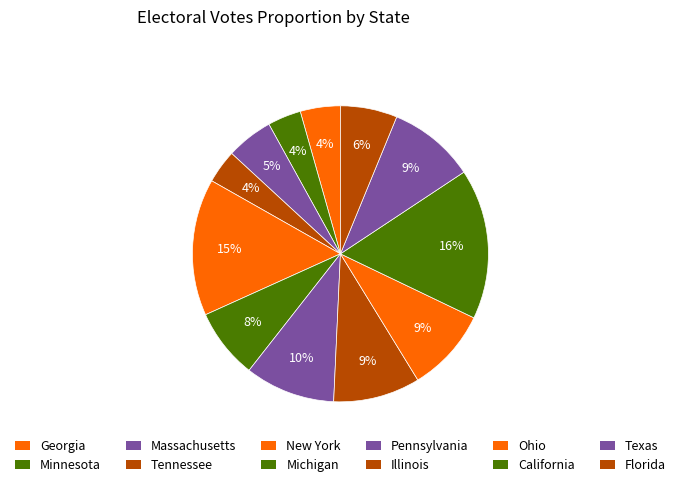

How many segments does this pie chart have?

12